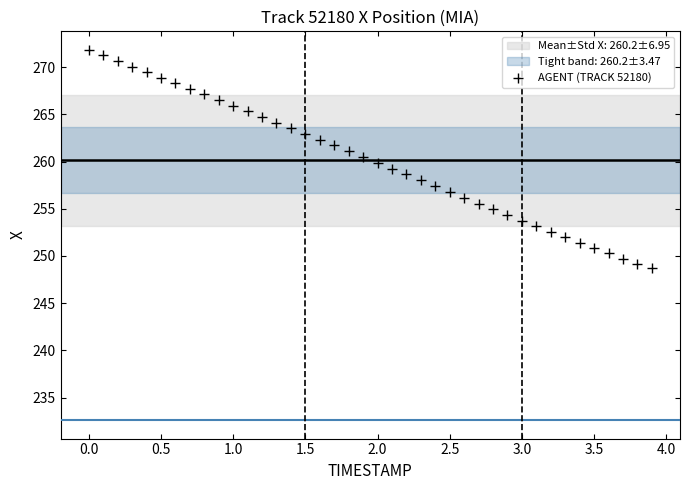

What is the range of X values (max minus min)?

3.9